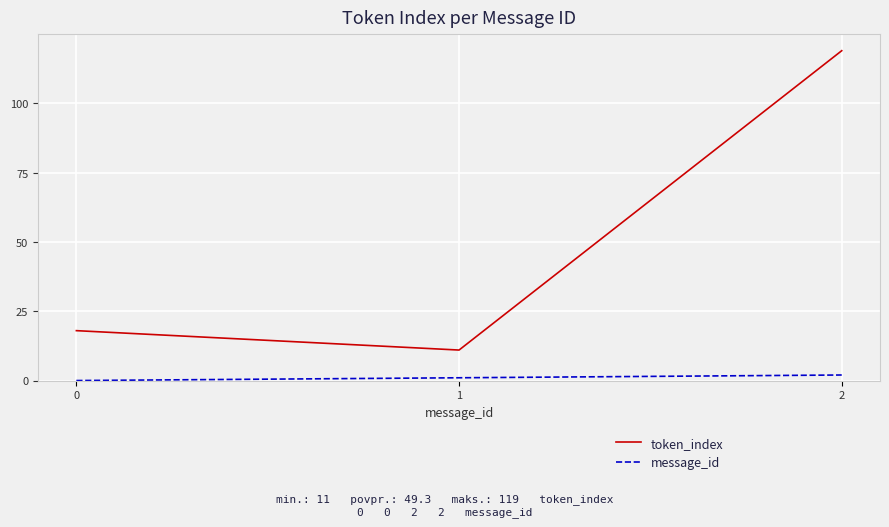

Reading right to left, list all the values displayed in this chart.

token_index: 2=119	1=11	0=18
message_id: 2=2	1=1	0=0